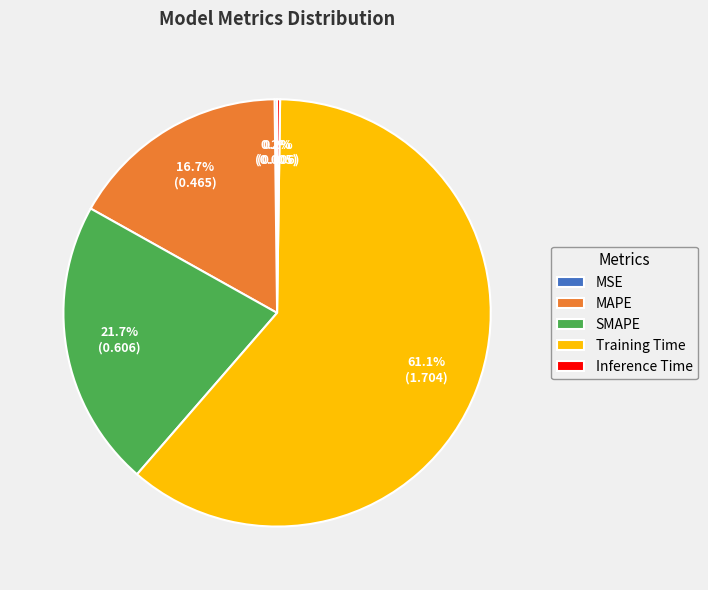

Which has a higher value, Training Time or SMAPE?

Training Time